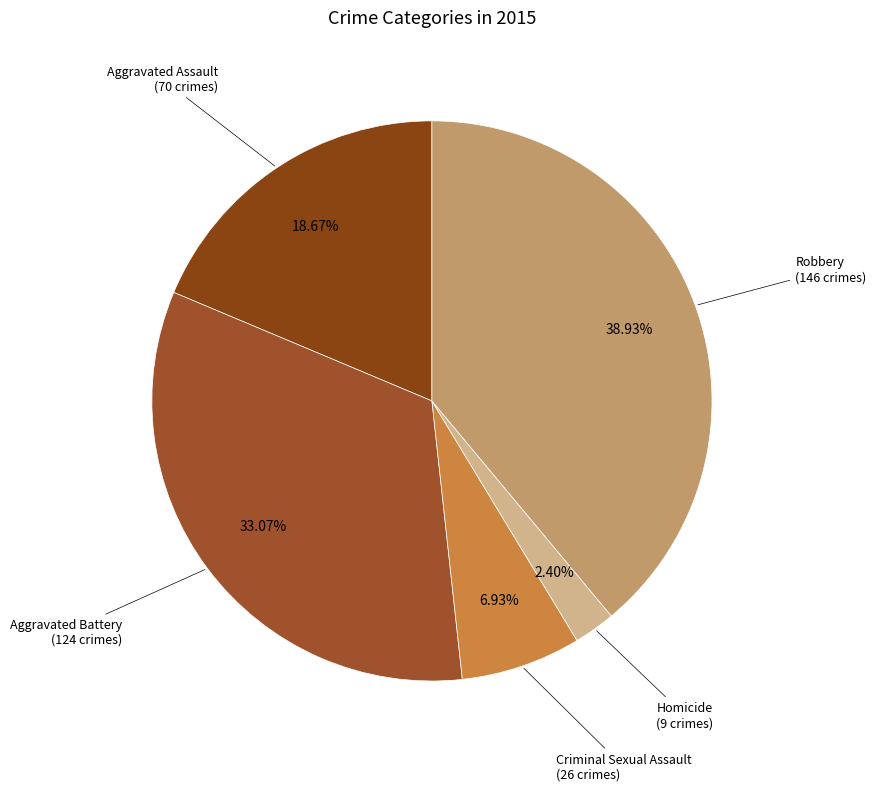

Is it true that Aggravated Battery is 27% of the pie?

False